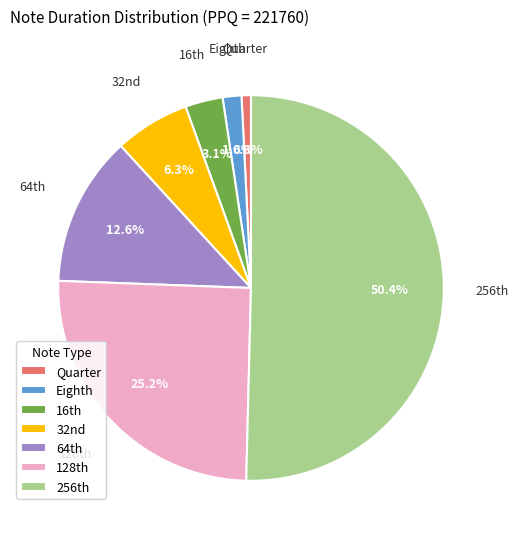

Rank the categories by value from highest to lowest.

256th, 128th, 64th, 32nd, 16th, Eighth, Quarter